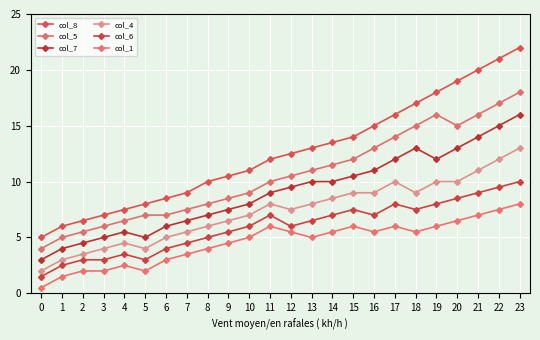

True or false: col_4 and col_6 cross at least once.

False